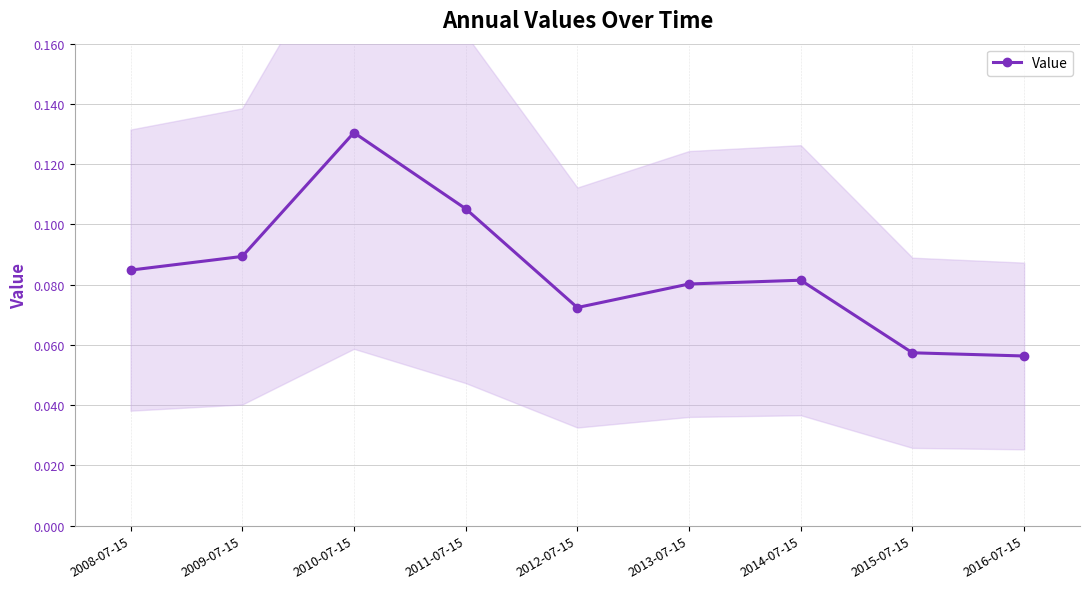

Which label corresponds to the smallest value in the chart?

2016-07-15